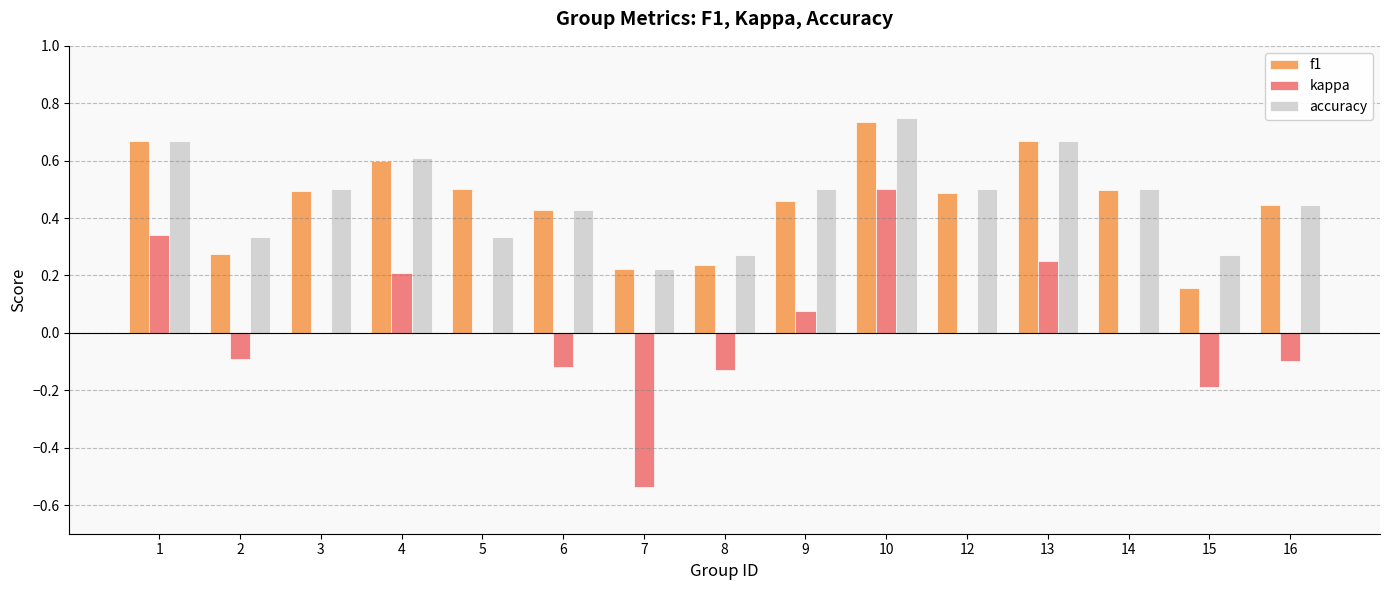

How many distinct data groups are displayed?

3